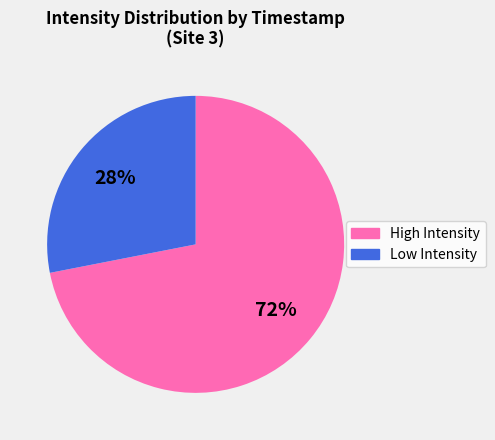

To the nearest percent, what is the difference between the largest and smallest slice percentages?

44%